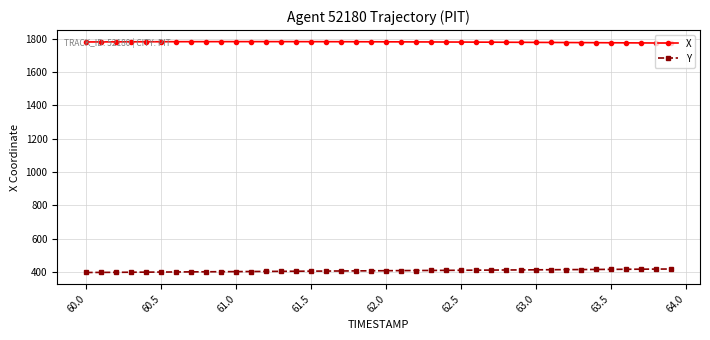

What are all the series names shown in the legend?

X, Y